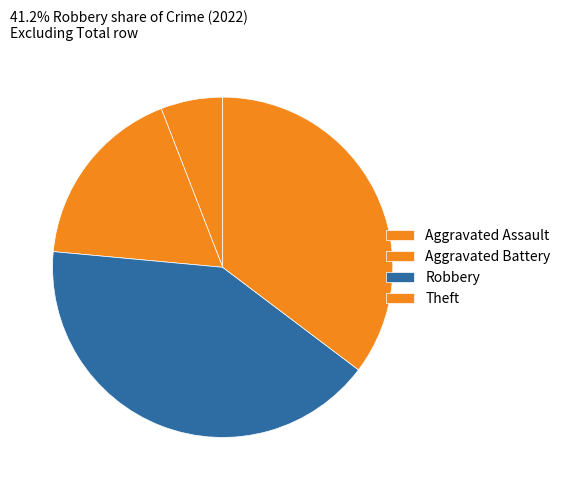

What is the smallest slice in the pie chart?

Aggravated Assault